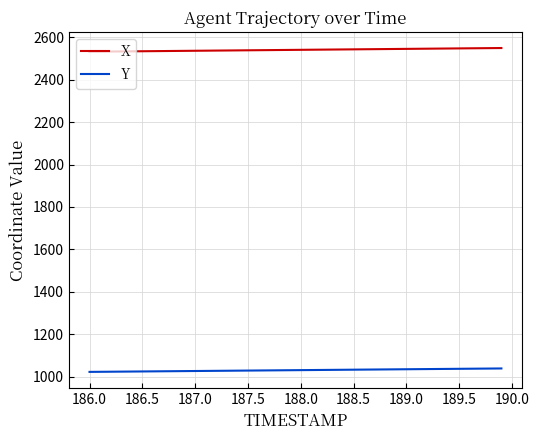

What are all the series names shown in the legend?

X, Y